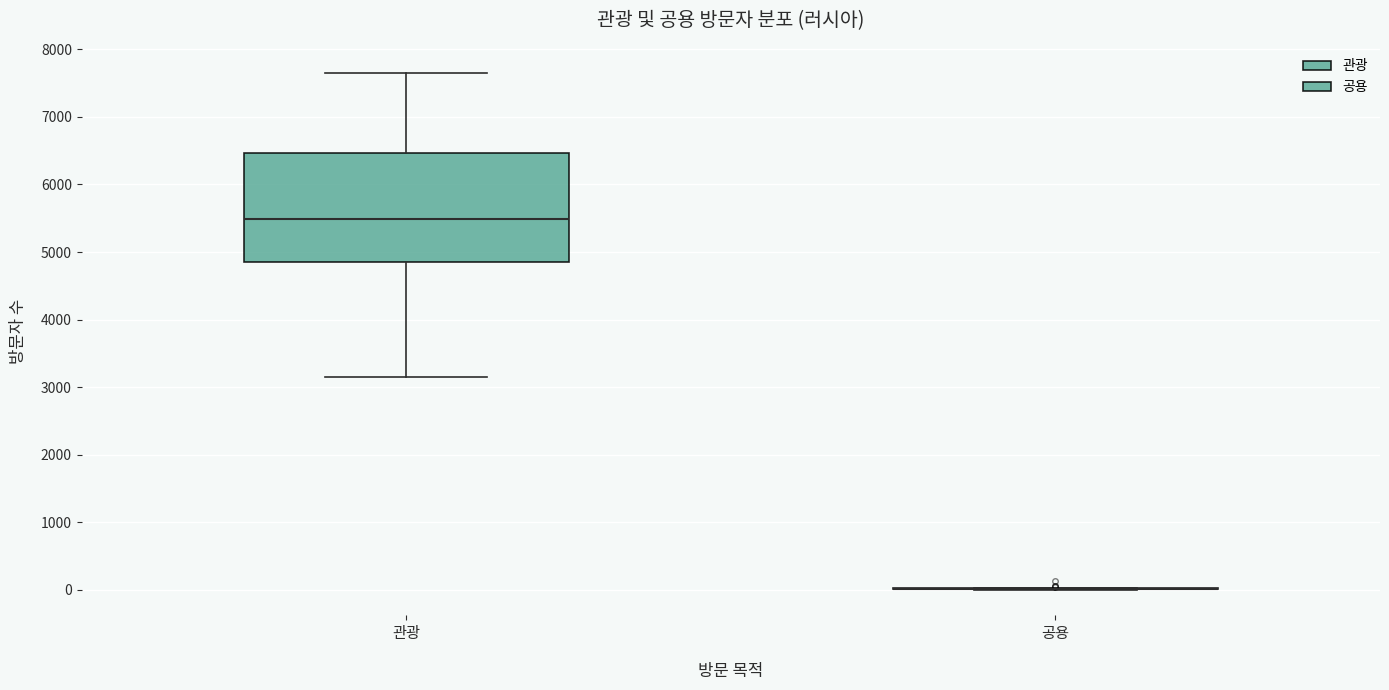

Reading left to right, transcribe this box plot: for each box, give where its median line is, the range the box spans, and where its two whiskers end, as read against the y-axis. The values are not printed on the chart, so give them approximately, as read against the axis.

관광: median 5500, box 4900 to 6500, whiskers 3200 to 7700
공용: box collapsed to a line at 0, whiskers 0 to 0